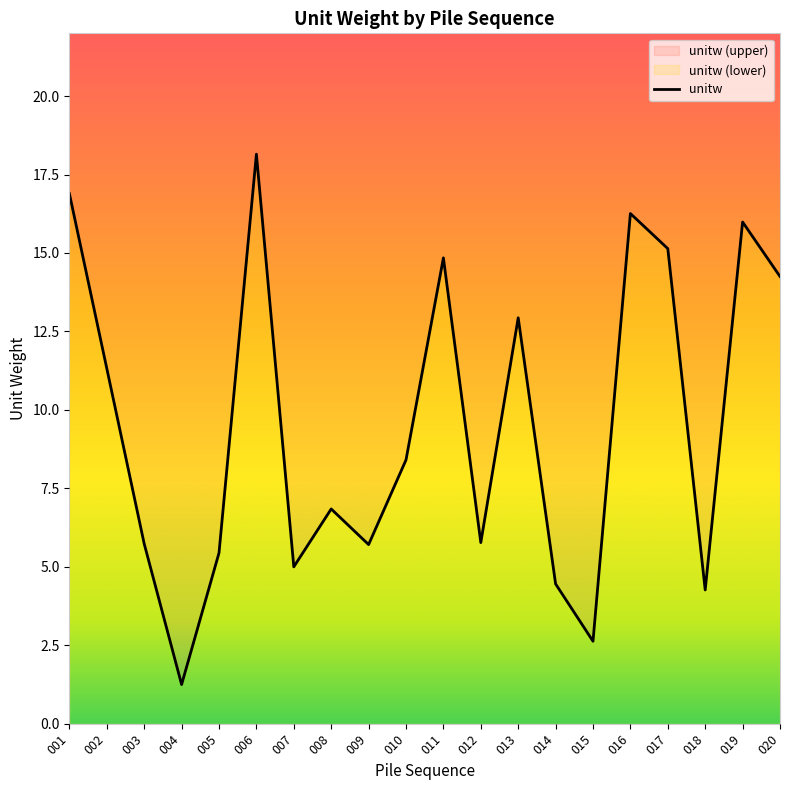

What is the smallest value displayed?

1.2